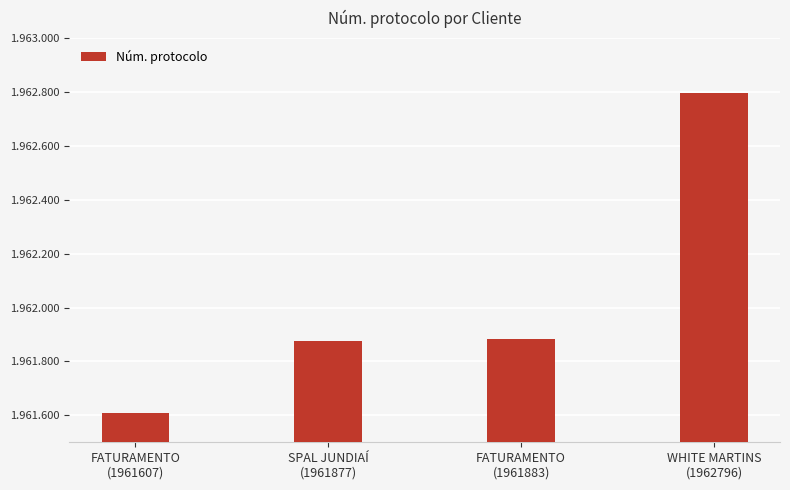

Does the chart contain any negative values?

No